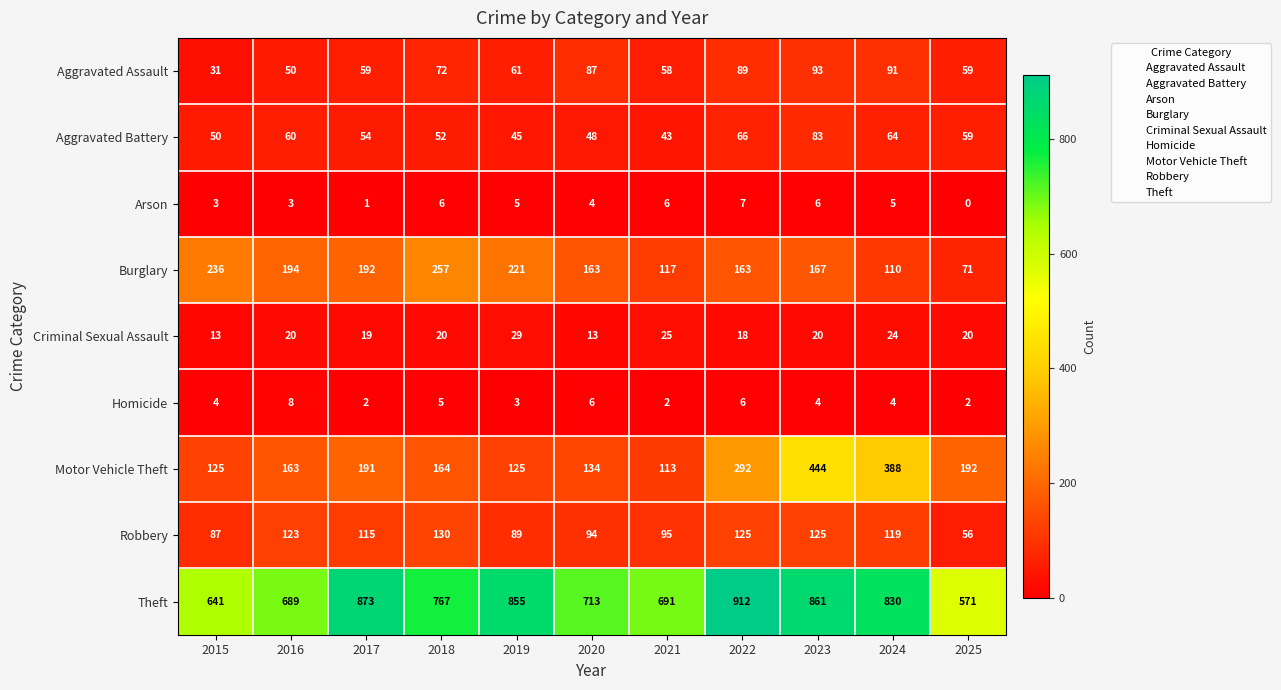

The Motor Vehicle Theft series shows 237 at 2016. True or false?

False